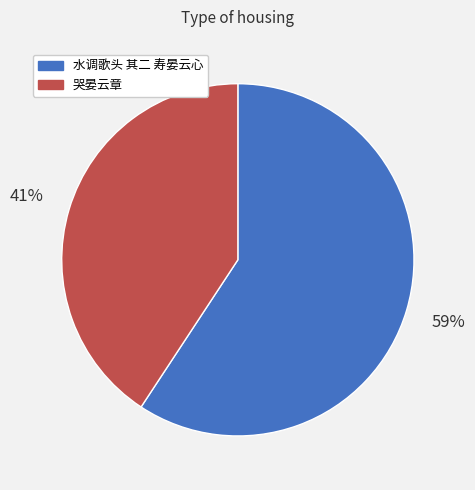

Between 水调歌头 其二 寿晏云心 and 哭晏云章, which is larger?

水调歌头 其二 寿晏云心